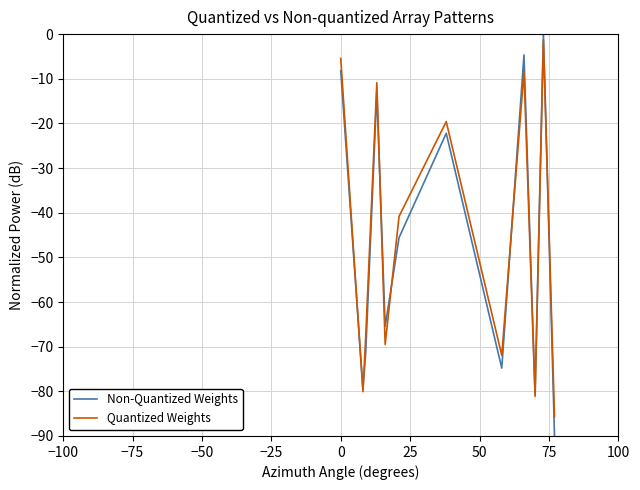

What is the minimum value for Non-Quantized Weights?

-90.0